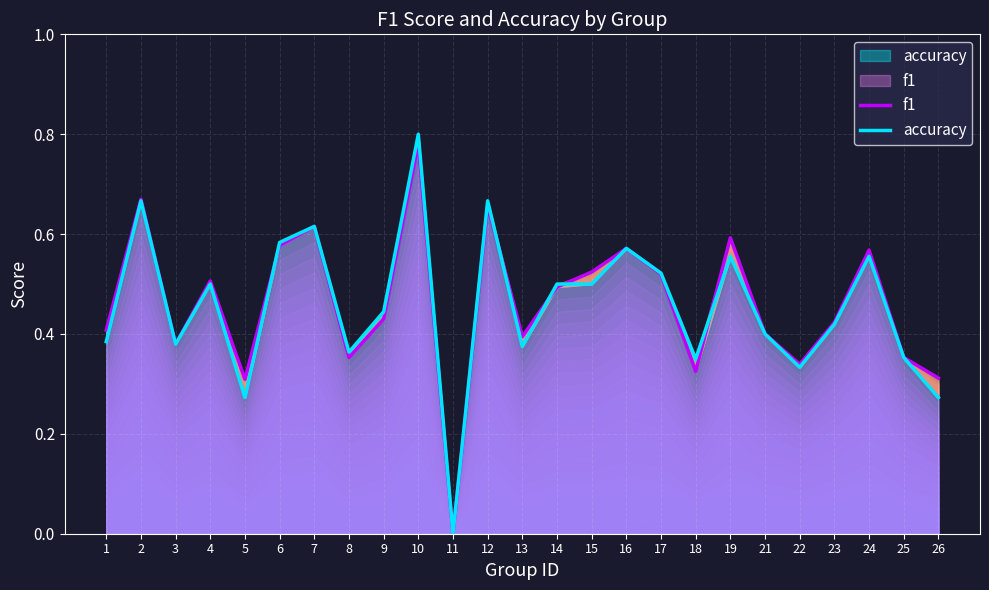

What is the difference between the accuracy values at 2 and 25?

0.3